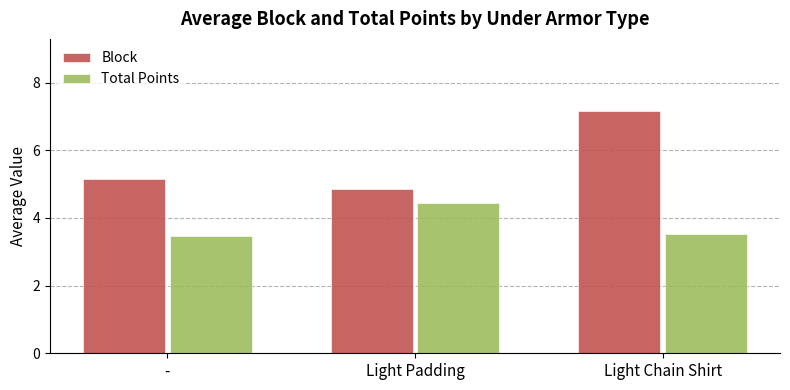

At which label does Block reach its minimum?

Light Padding